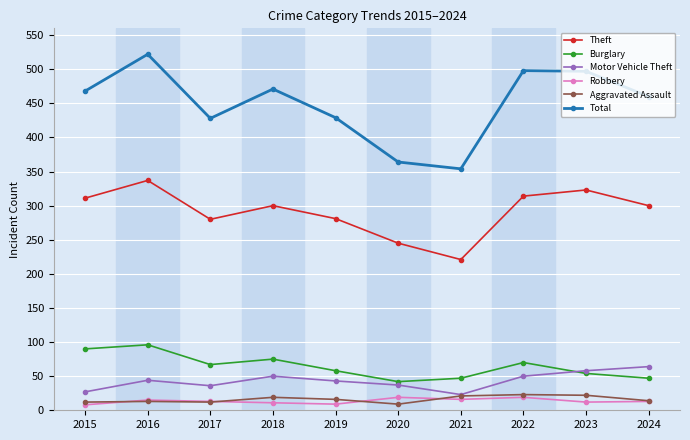

What is the value of the Aggravated Assault point at the 1st from the left?

12